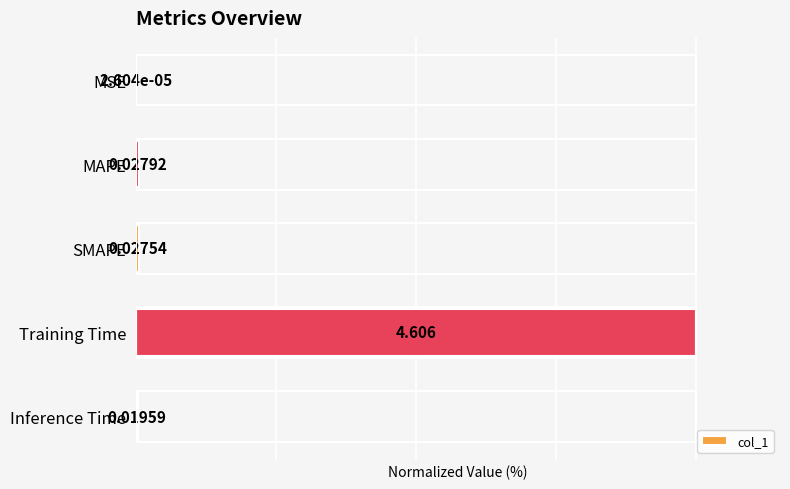

Which has a higher value, Inference Time or Training Time?

Training Time